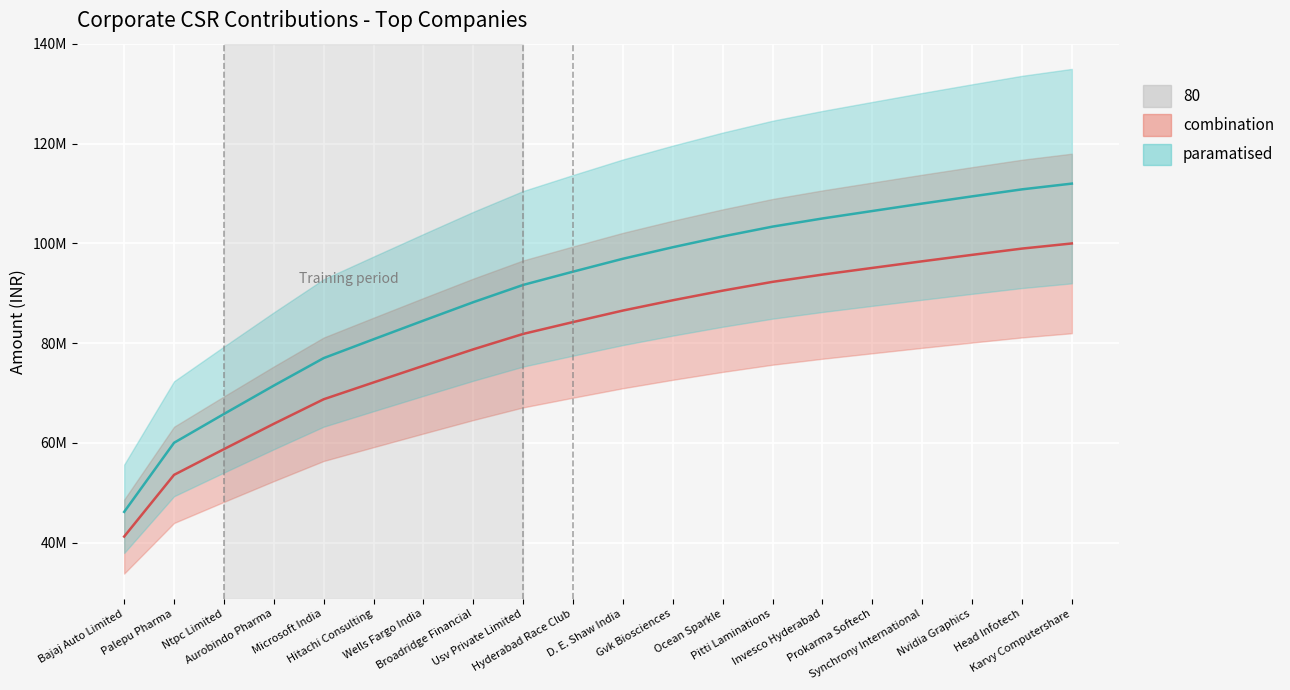

How many values in the paramatised_line series exceed 96934079?

10